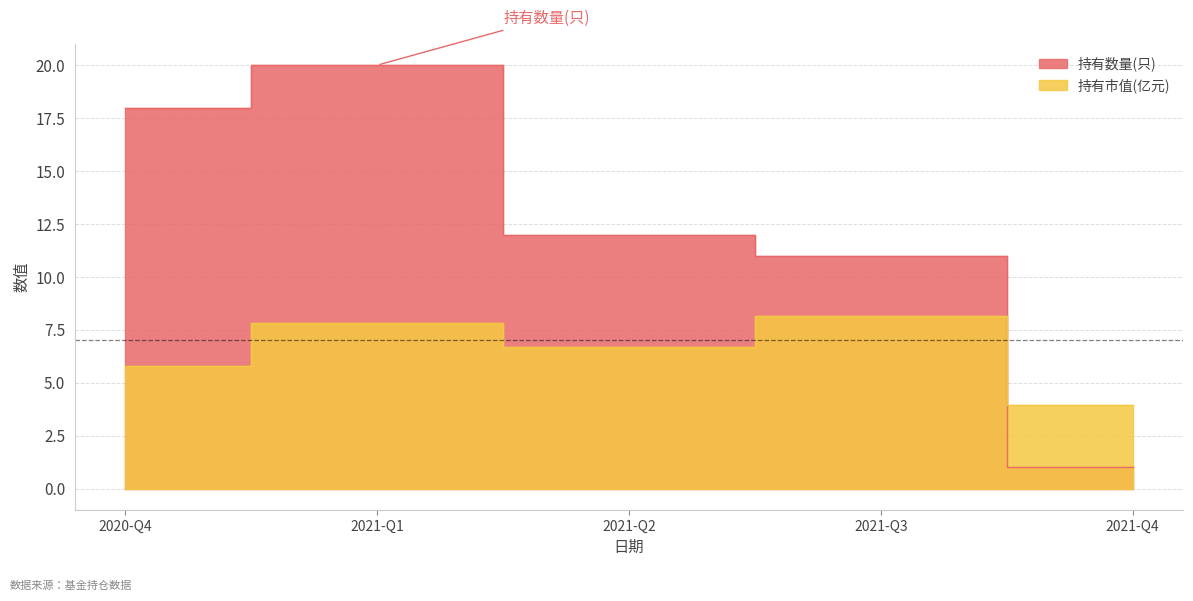

Reading left to right, list all the values displayed in this chart.

持有数量(只): 18.0	20.0	12.0	11.0	1.0
持有市值(亿元): 5.8	7.8	6.7	8.2	4.0